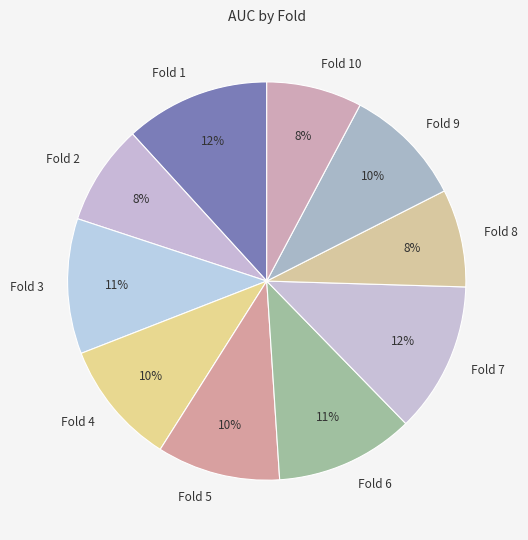

Does any single category account for the majority?

No